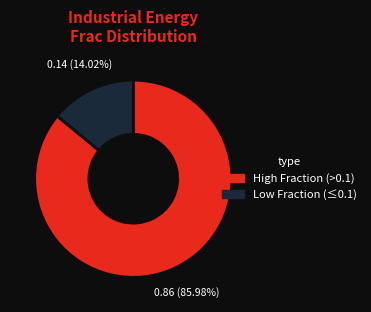

Which category accounts for the majority?

High Fraction (>0.1)